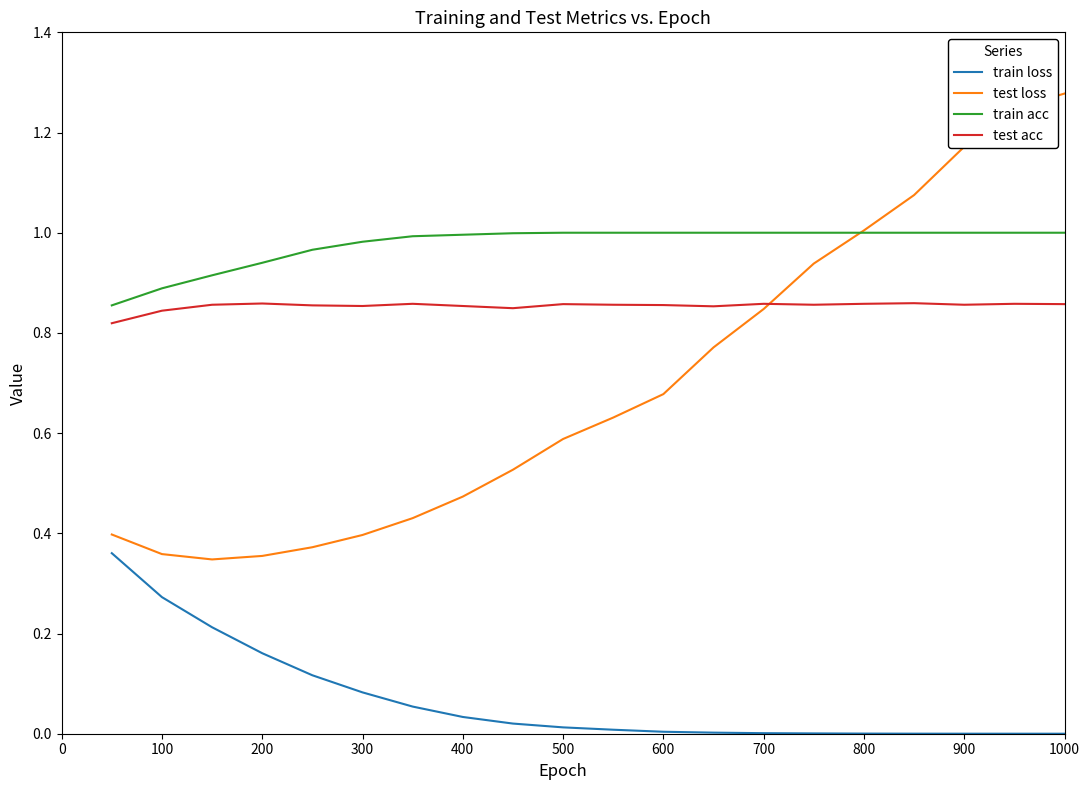

Which series has the widest spread of values?

test loss